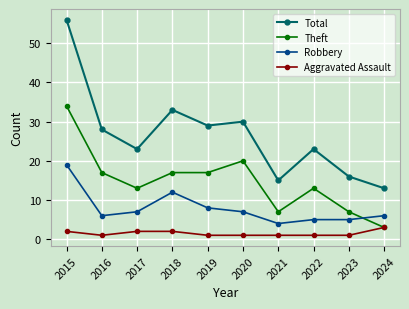

The Theft series shows 17 at 2019. True or false?

True